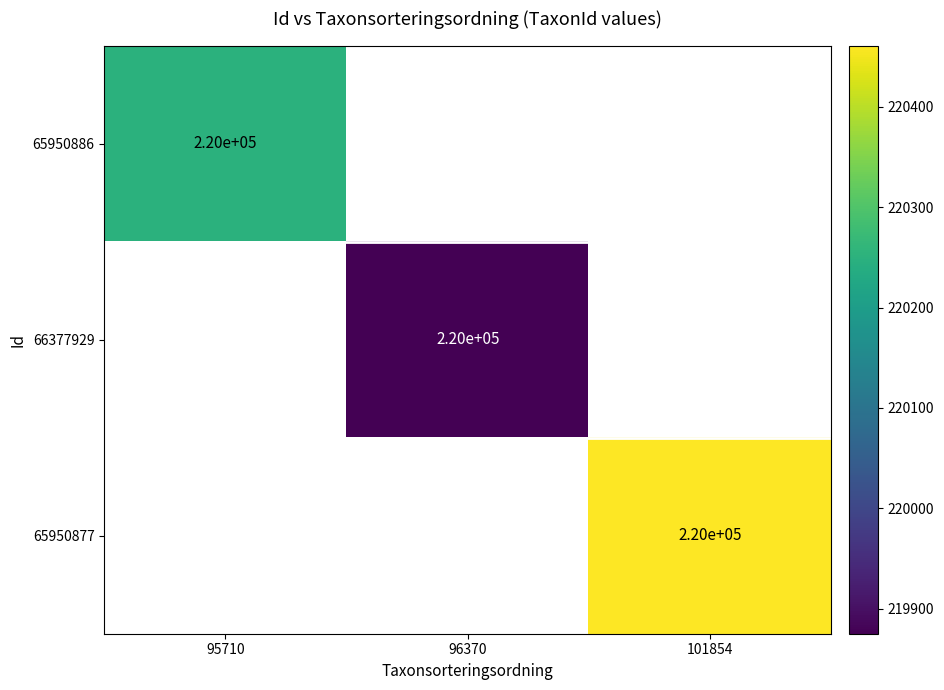

True or false: 66377929 has a value of 151693 at 96370.

False